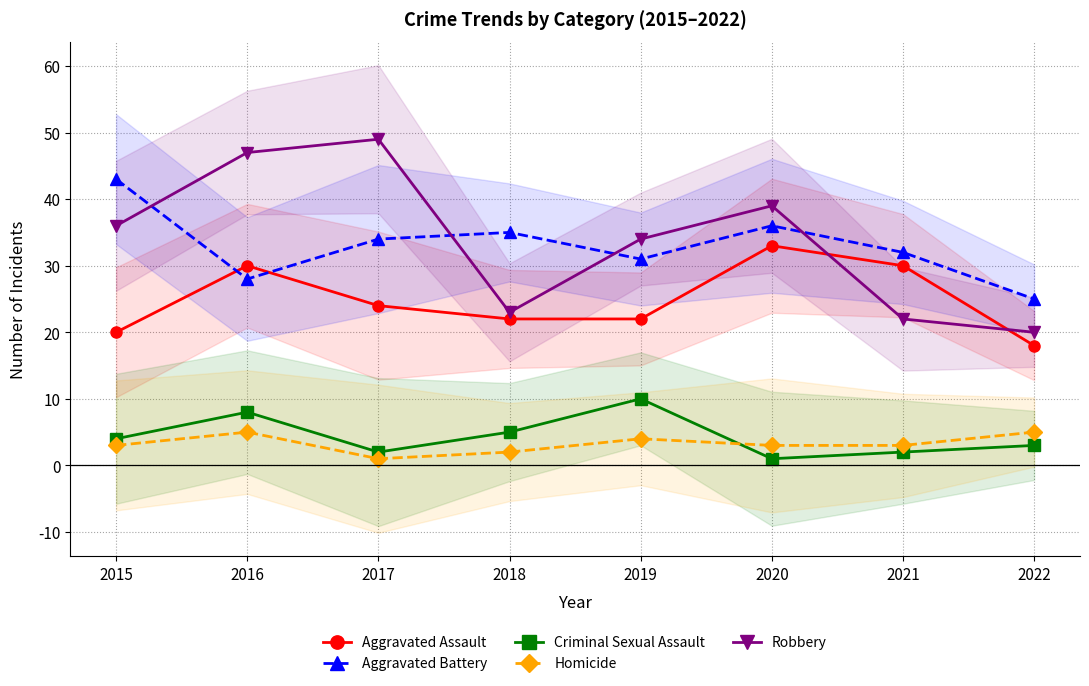

What is the greatest value displayed?

49